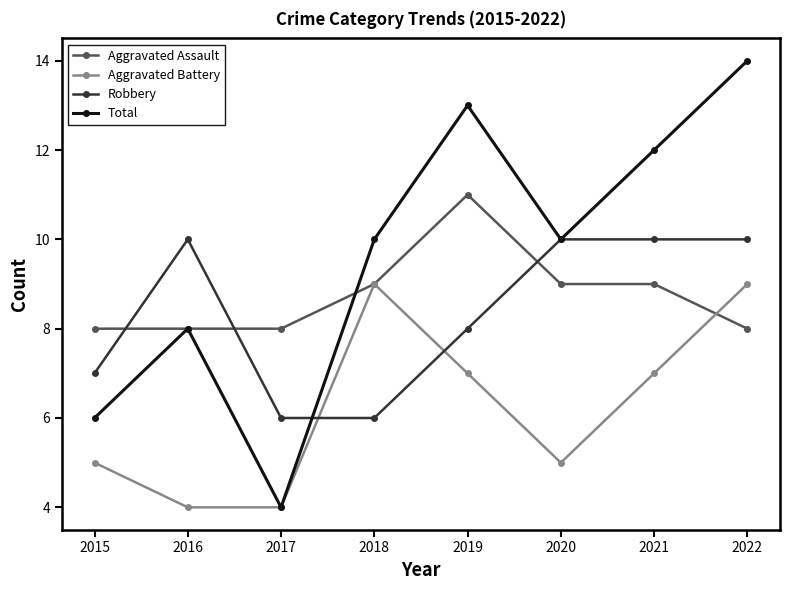

What is the total value across all series at 2017?

22